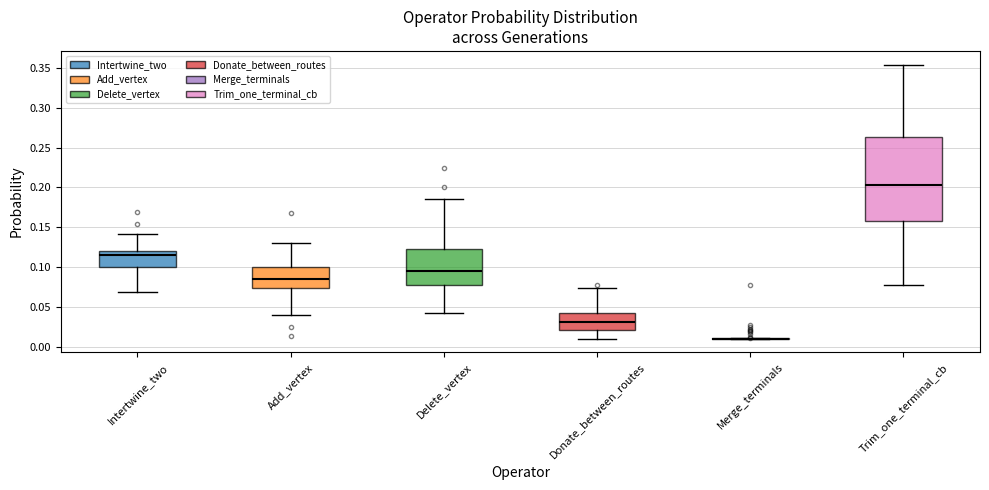

Reading left to right, transcribe this box plot: for each box, give where its median line is, the range the box spans, and where its two whiskers end, as read against the y-axis. The values are not printed on the chart, so give them approximately, as read against the axis.

Intertwine_two: median 0.115, box 0.100 to 0.120, whiskers 0.070 to 0.140
Add_vertex: median 0.085, box 0.075 to 0.100, whiskers 0.040 to 0.130
Delete_vertex: median 0.095, box 0.075 to 0.125, whiskers 0.040 to 0.185
Donate_between_routes: median 0.030, box 0.020 to 0.040, whiskers 0.010 to 0.075
Merge_terminals: box collapsed to a line at 0.010, whiskers 0.010 to 0.010
Trim_one_terminal_cb: median 0.205, box 0.155 to 0.265, whiskers 0.075 to 0.355